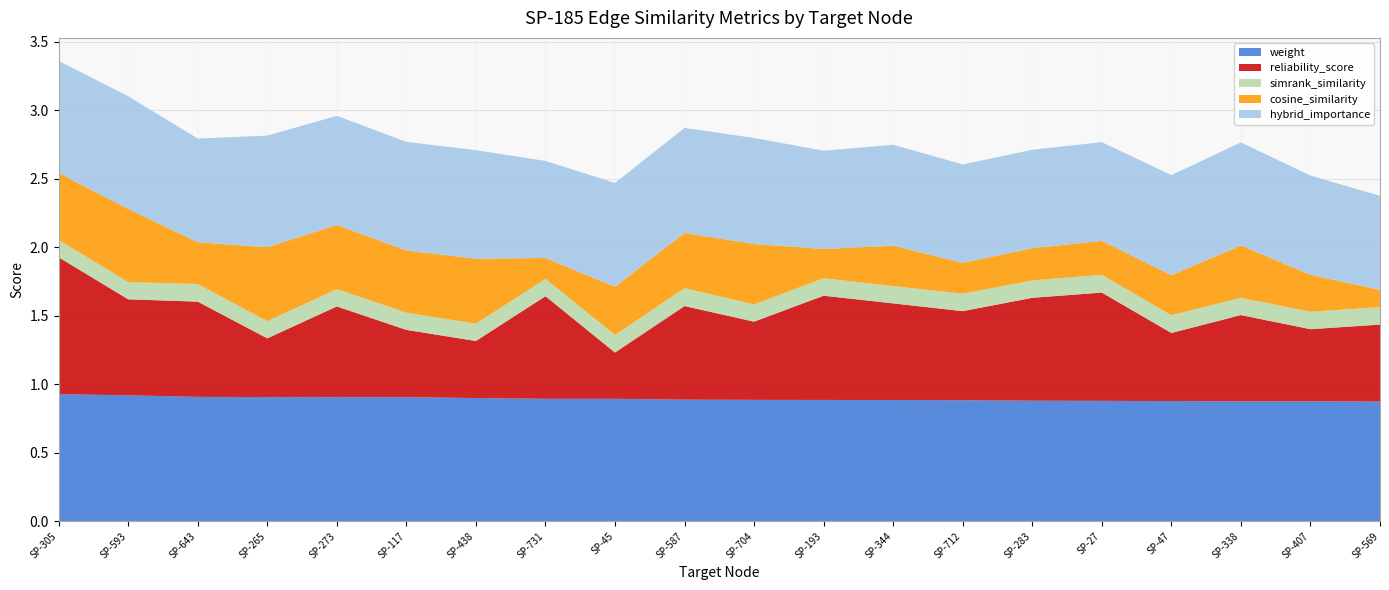

Reading left to right, extract all data points from this chart.

weight: 0.9	0.9	0.9	0.9	0.9	0.9	0.9	0.9	0.9	0.9	0.9	0.9	0.9	0.9	0.9	0.9	0.9	0.9	0.9	0.9
reliability_score: 1.0	0.7	0.7	0.4	0.7	0.5	0.4	0.7	0.3	0.7	0.6	0.8	0.7	0.7	0.8	0.8	0.5	0.6	0.5	0.6
simrank_similarity: 0.1	0.1	0.1	0.1	0.1	0.1	0.1	0.1	0.1	0.1	0.1	0.1	0.1	0.1	0.1	0.1	0.1	0.1	0.1	0.1
cosine_similarity: 0.5	0.5	0.3	0.5	0.5	0.5	0.5	0.2	0.4	0.4	0.4	0.2	0.3	0.2	0.2	0.2	0.3	0.4	0.3	0.1
hybrid_importance: 0.8	0.8	0.8	0.8	0.8	0.8	0.8	0.7	0.8	0.8	0.8	0.7	0.7	0.7	0.7	0.7	0.7	0.8	0.7	0.7